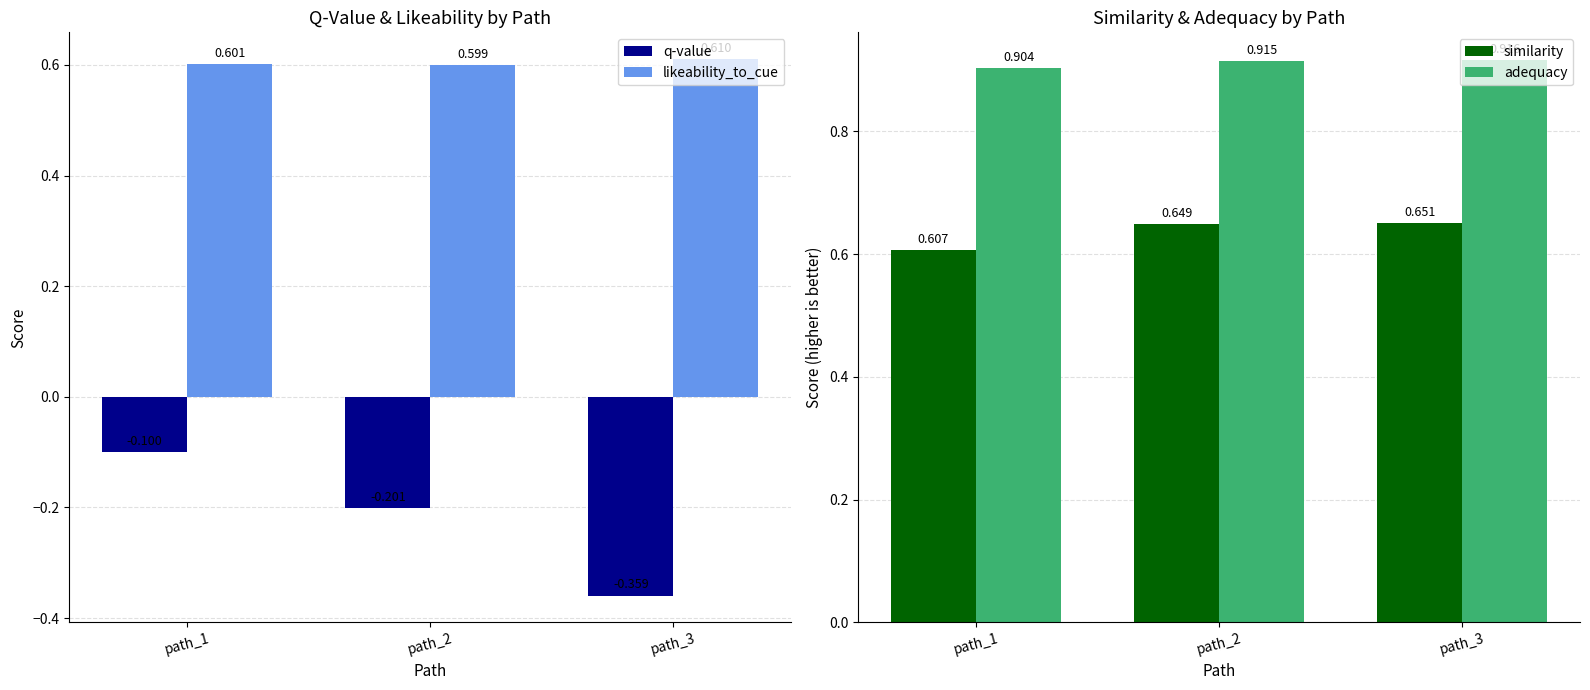

At how many categories does at least one series exceed 0?

3